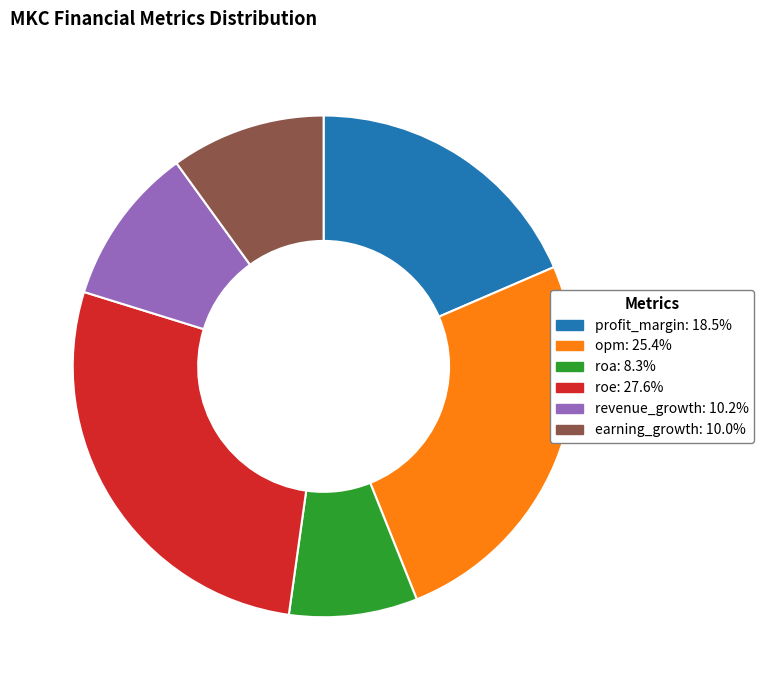

What is the smallest slice in the pie chart?

roa